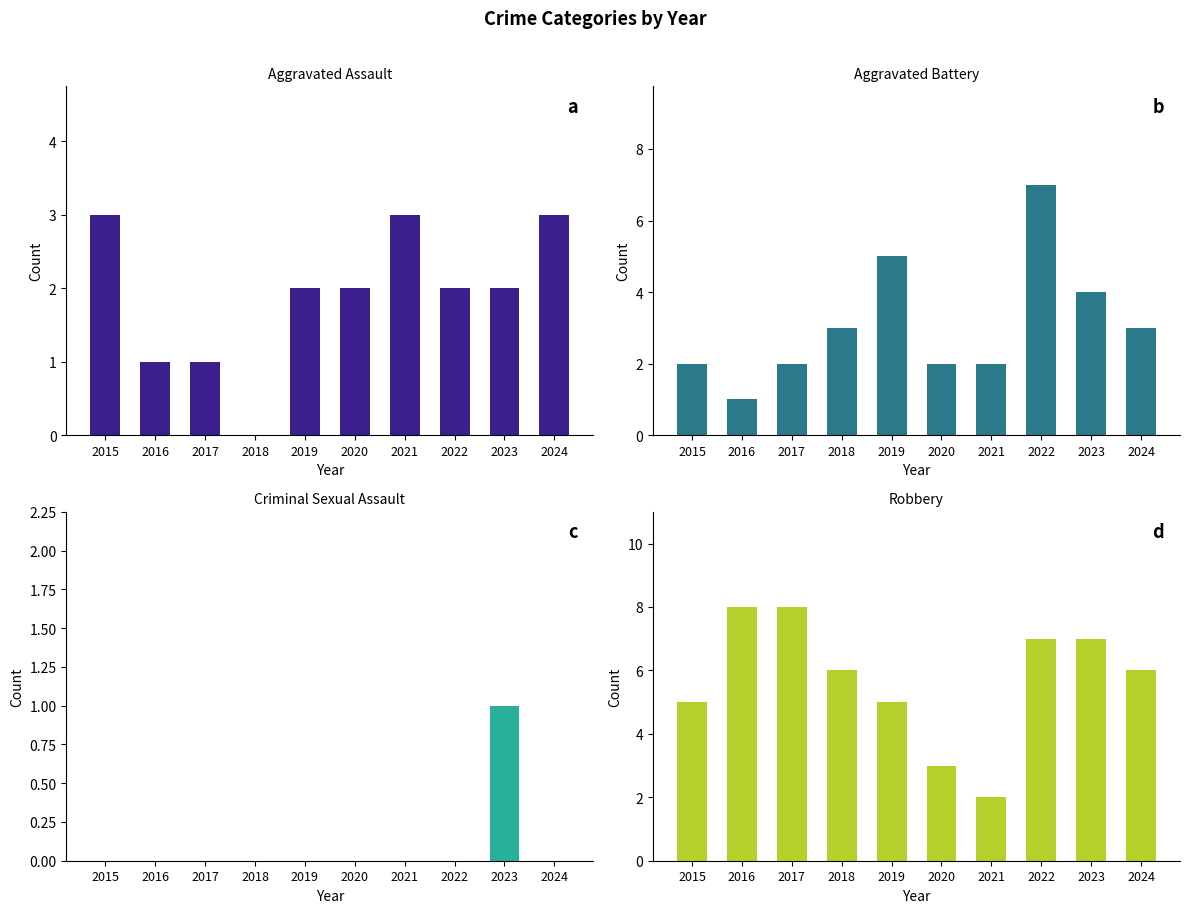

Reading left to right, what are all the values shown in this chart?

Aggravated Assault: 2015=3	2016=1	2017=1	2018=0	2019=2	2020=2	2021=3	2022=2	2023=2	2024=3
Aggravated Battery: 2015=2	2016=1	2017=2	2018=3	2019=5	2020=2	2021=2	2022=7	2023=4	2024=3
Criminal Sexual Assault: 2015=0	2016=0	2017=0	2018=0	2019=0	2020=0	2021=0	2022=0	2023=1	2024=0
Robbery: 2015=5	2016=8	2017=8	2018=6	2019=5	2020=3	2021=2	2022=7	2023=7	2024=6